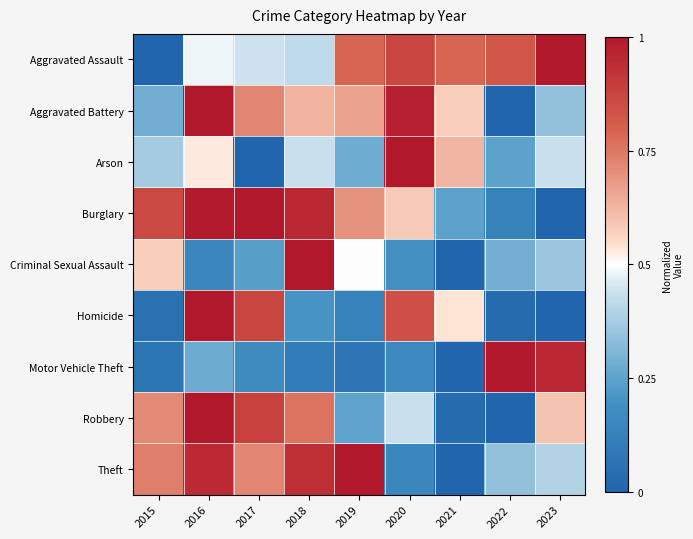

At how many categories does at least one series exceed 0?

9